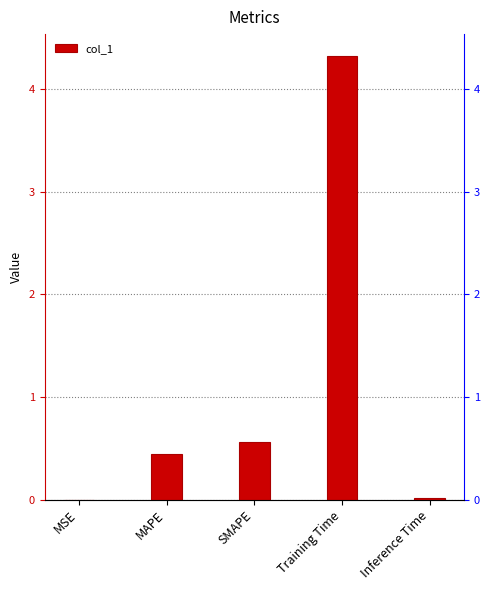

What position from the left is SMAPE?

3